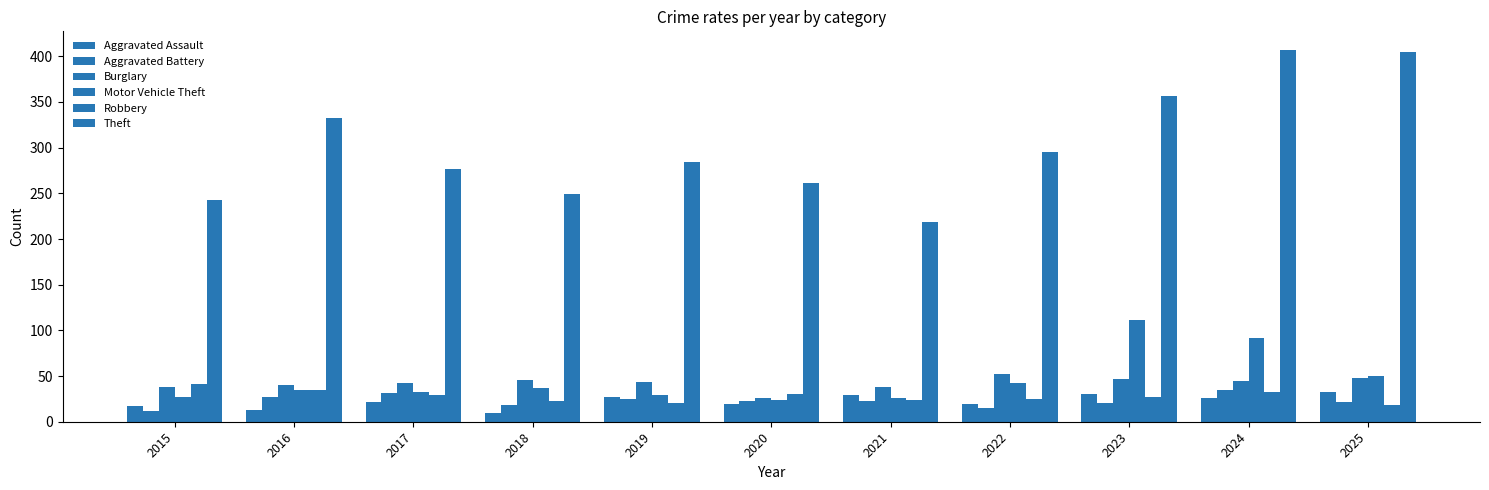

What is the maximum value shown in the chart?

407